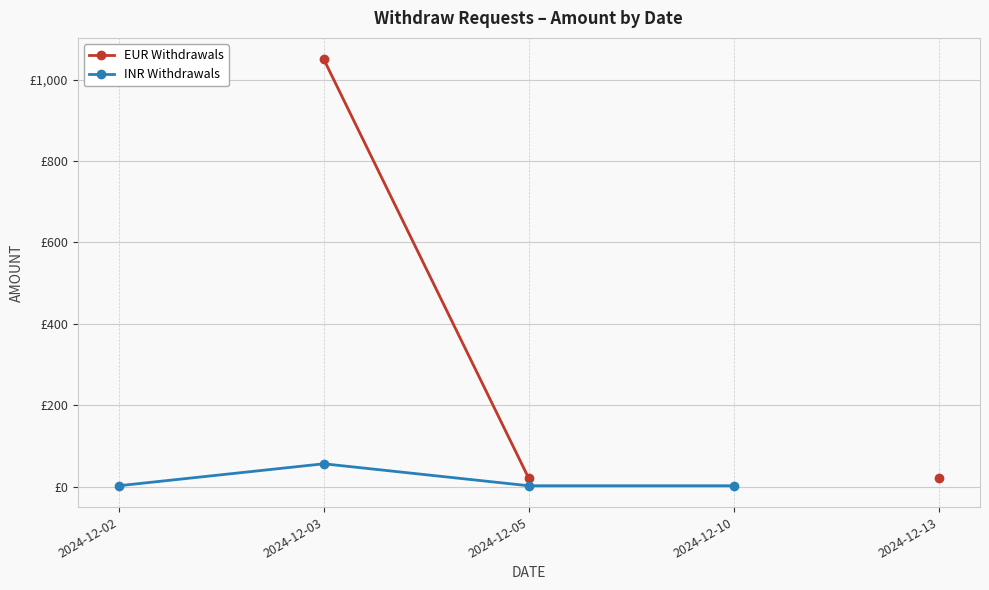

What is the difference between the INR Withdrawals values at 2024-12-03 and 2024-12-10?

54.0